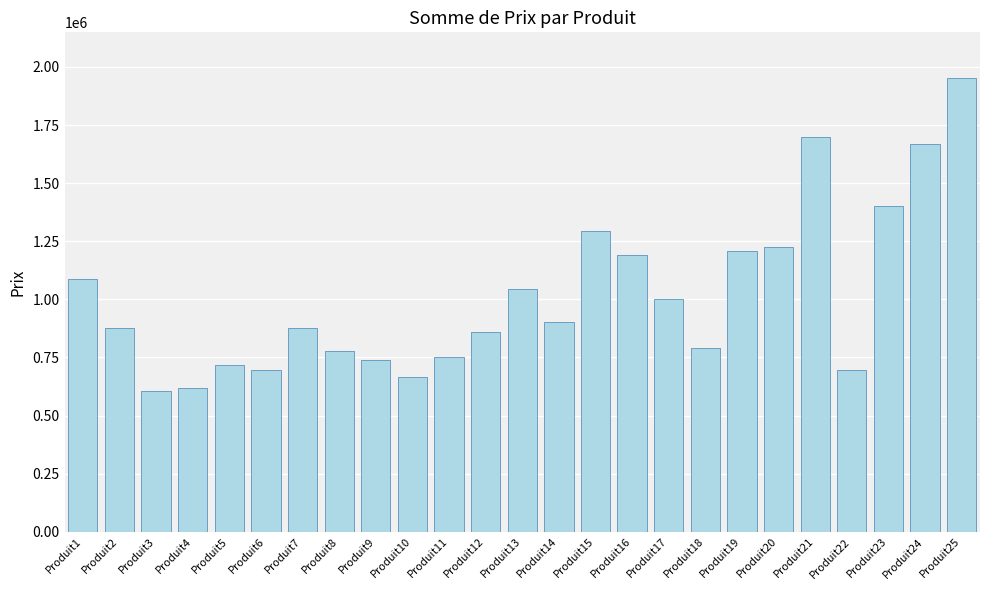

Where does the data first go above 876311?

Produit1